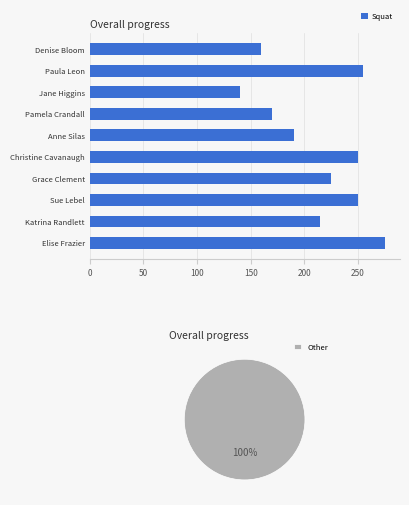

Count the number of values greater than 225.

4